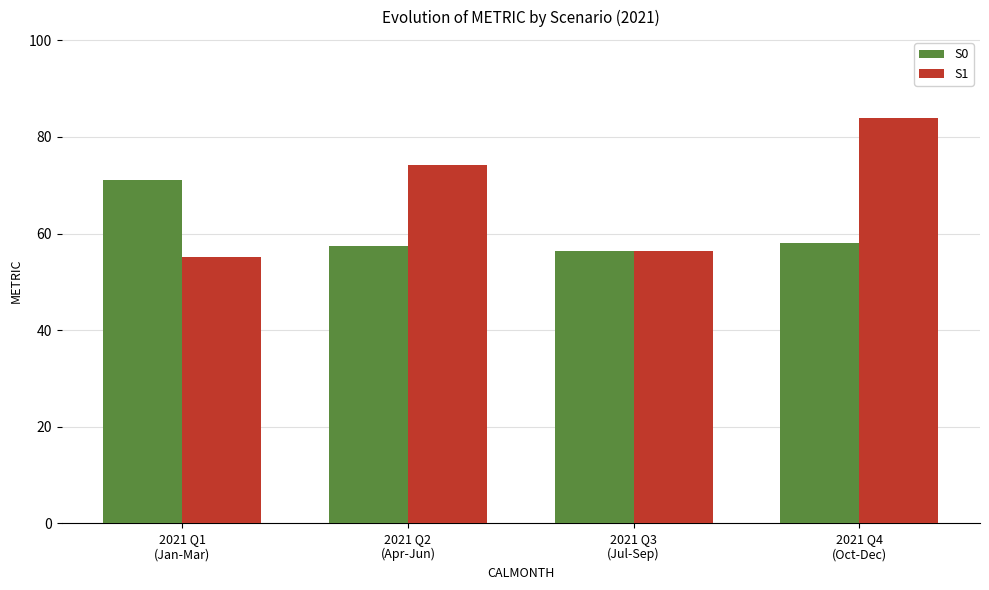

At 2021 Q2
(Apr-Jun), list the series in order from largest to smallest.

S1, S0